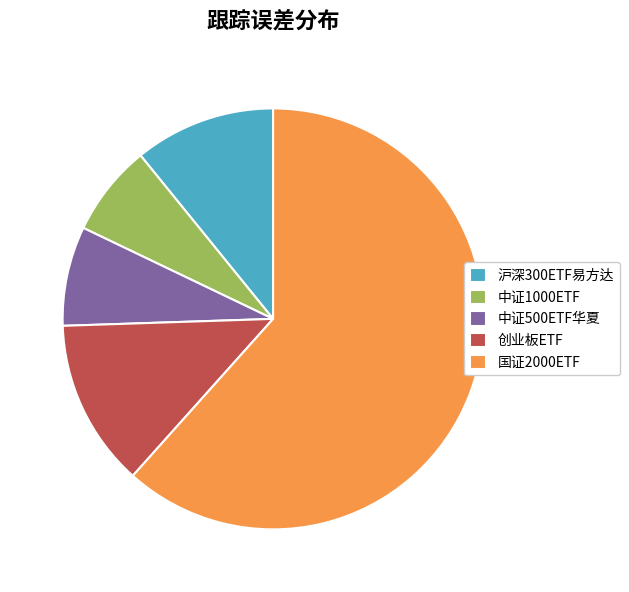

The 创业板ETF slice represents 13% of the pie. True or false?

True